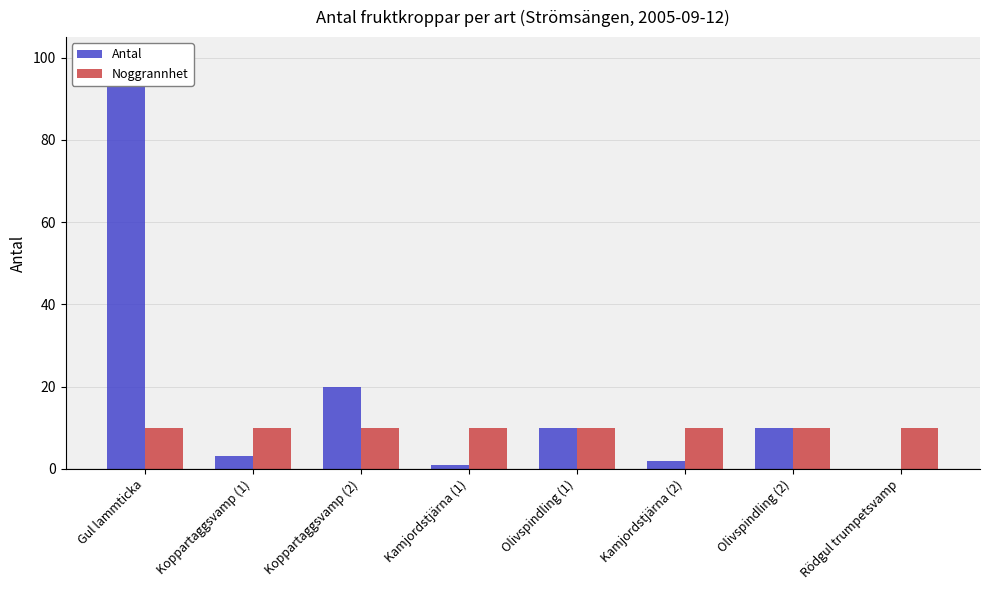

What is the spread (max minus min) of values at Koppartaggsvamp (1)?

7